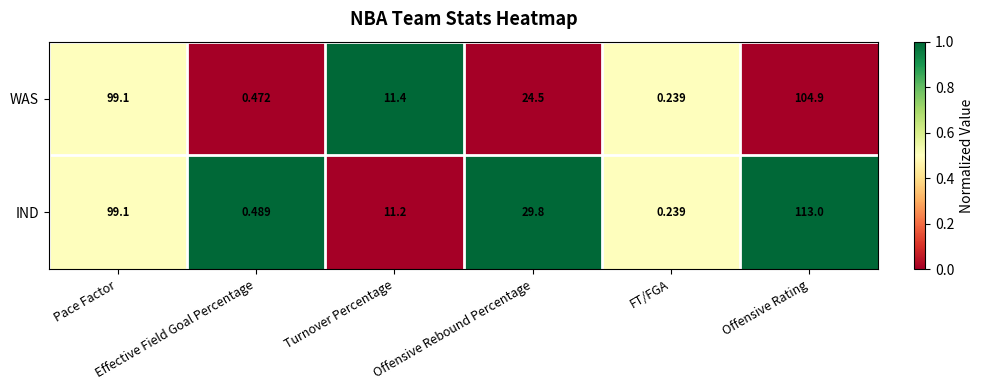

Which series has the largest total across all categories?

IND